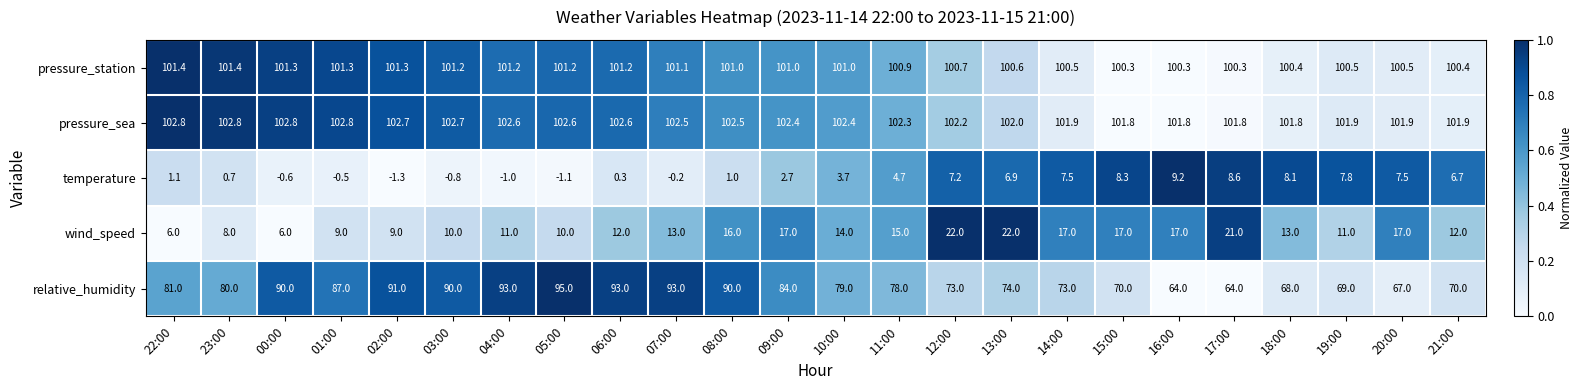

True or false: wind_speed has a value of 13.5 at 05:00.

False